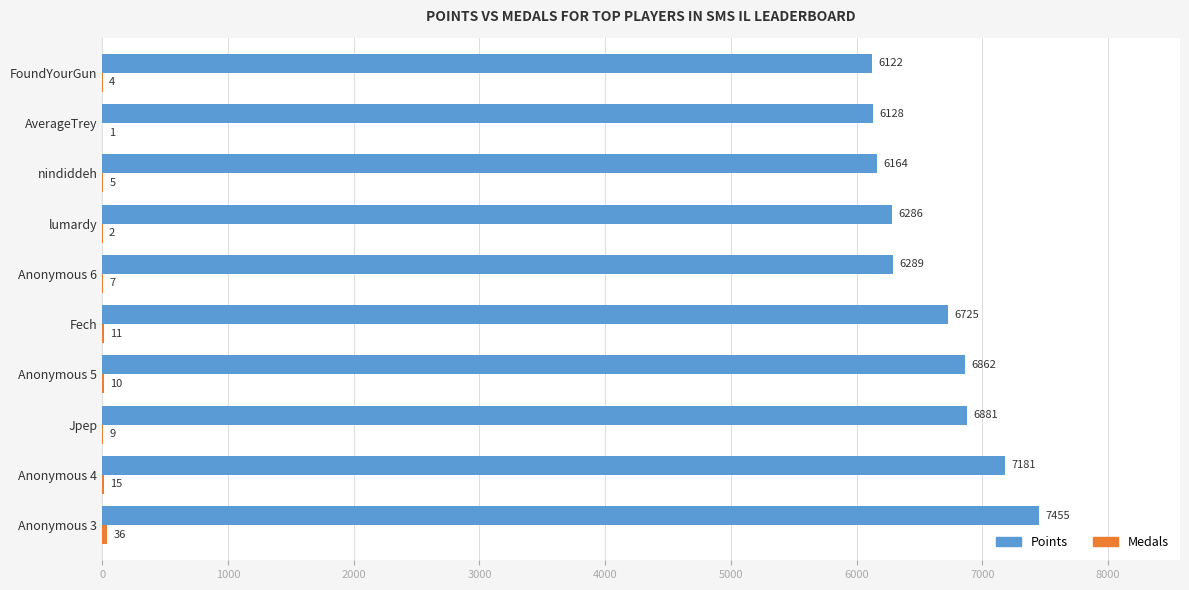

What is the sum of all Points values?

66093